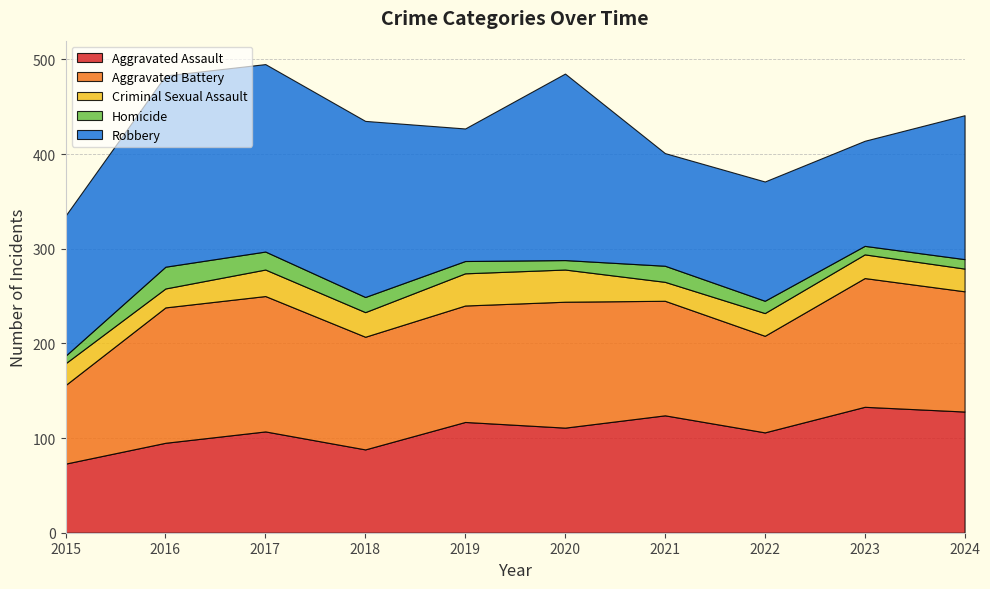

What is the highest value of the Aggravated Assault series?

133